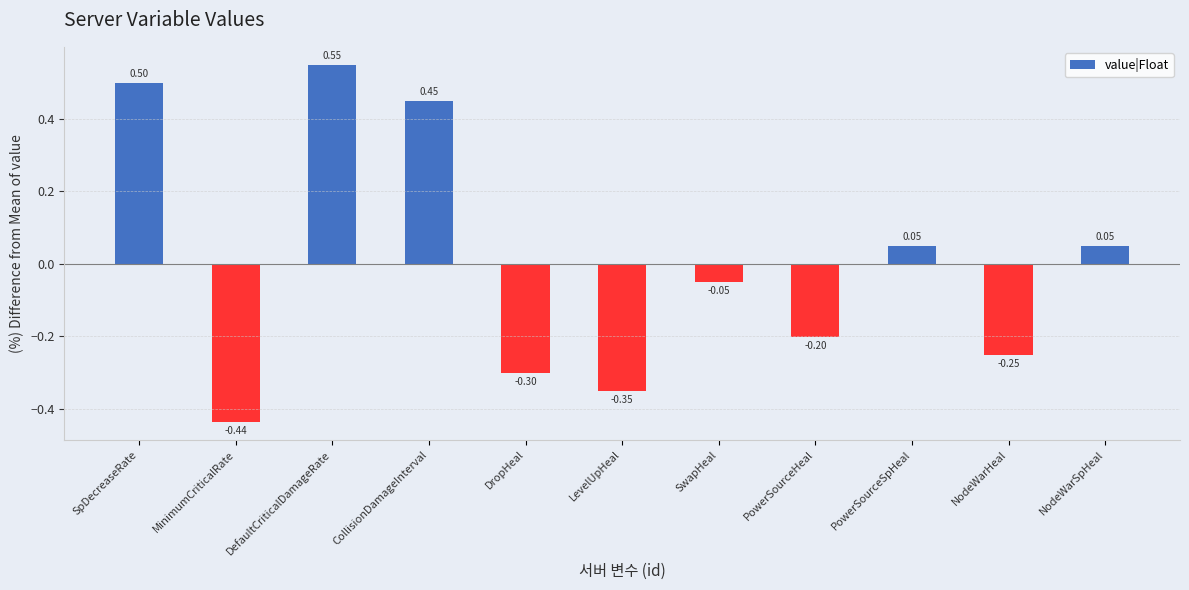

Is it true that the value at SpDecreaseRate is 0.2?

False